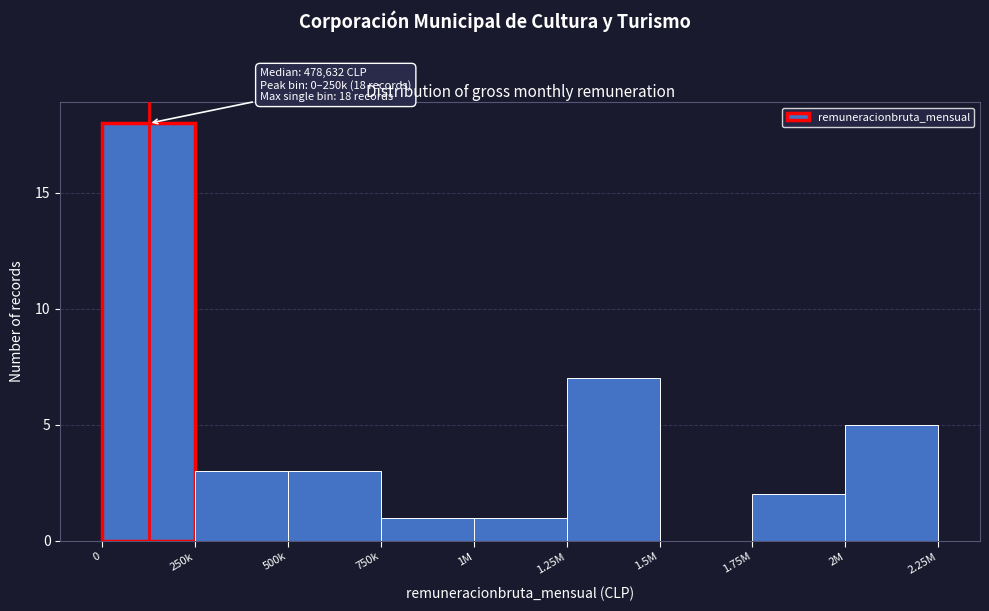

Reading right to left, list all the values displayed in this chart.

2M=5	1.75M=2	1.5M=0	1.25M=7	1M=1	750k=1	500k=3	250k=3	0=18